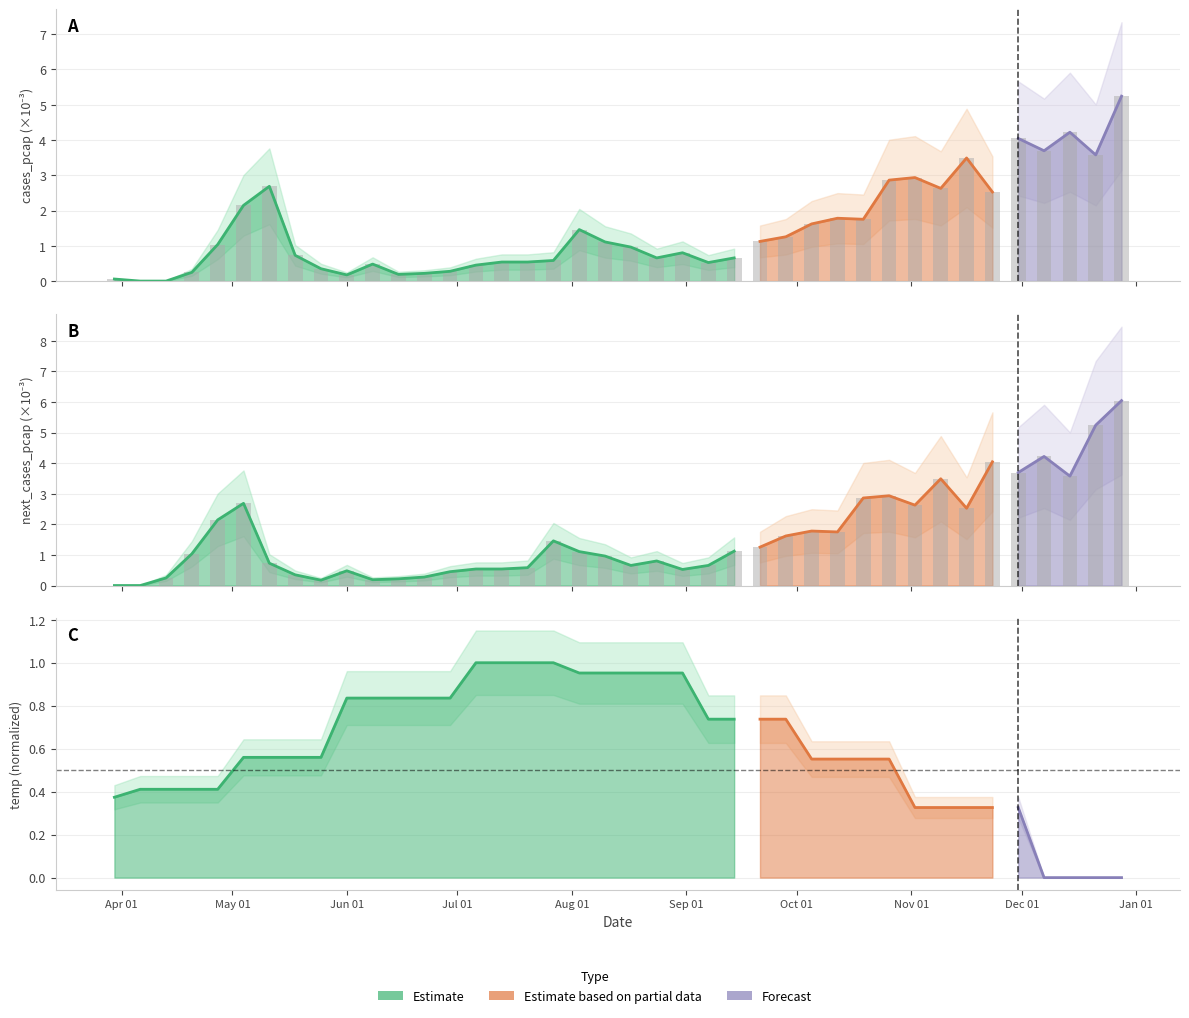

How many bars are there in total?

80